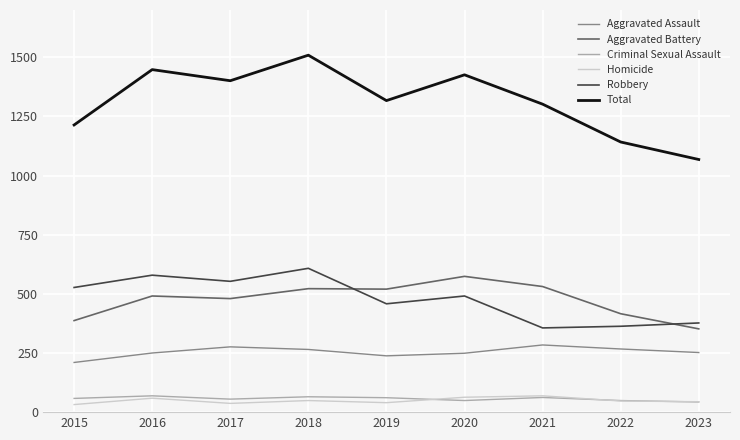

What is the difference between the second highest and second lowest values in the Homicide series?

26